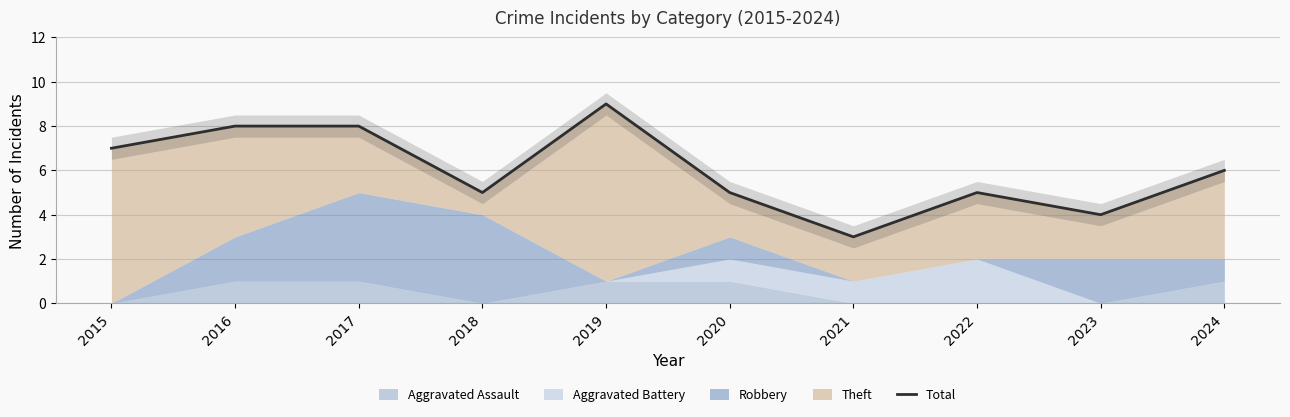

Reading left to right, what are all the values shown in this chart?

7	8	8	5	9	5	3	5	4	6